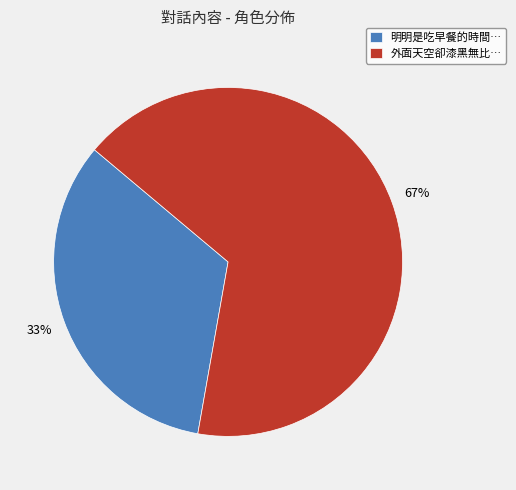

True or false: 明明是吃早餐的時間… accounts for 47% of the total.

False